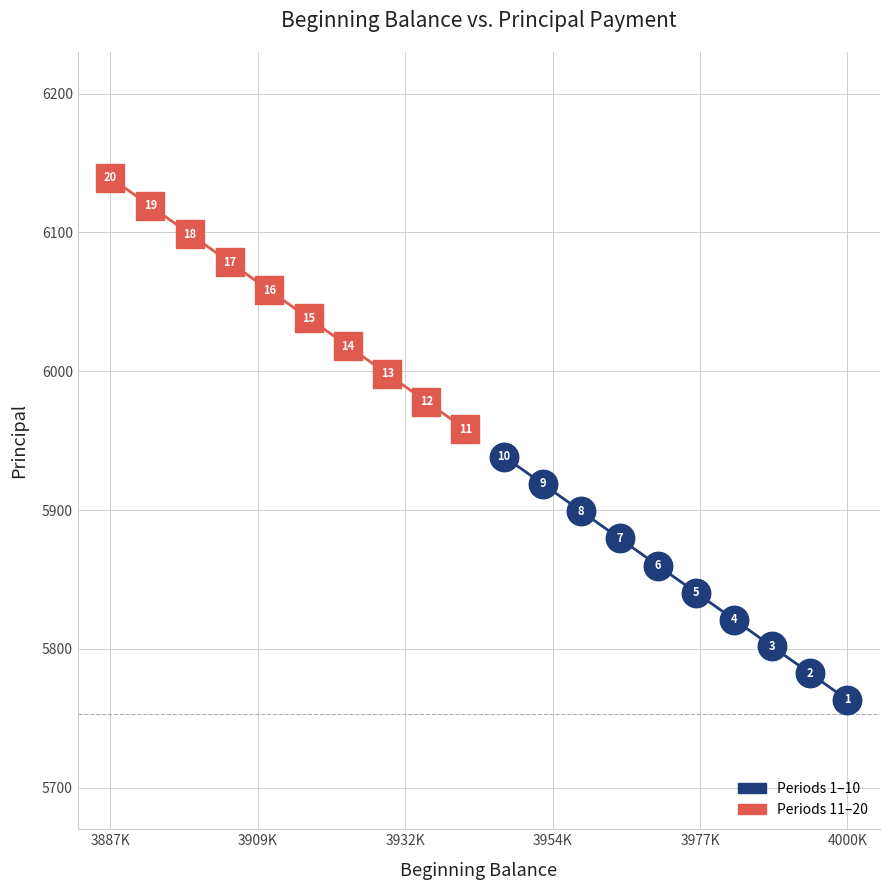

Which series has the largest Y range (max minus min)?

Periods 11–20